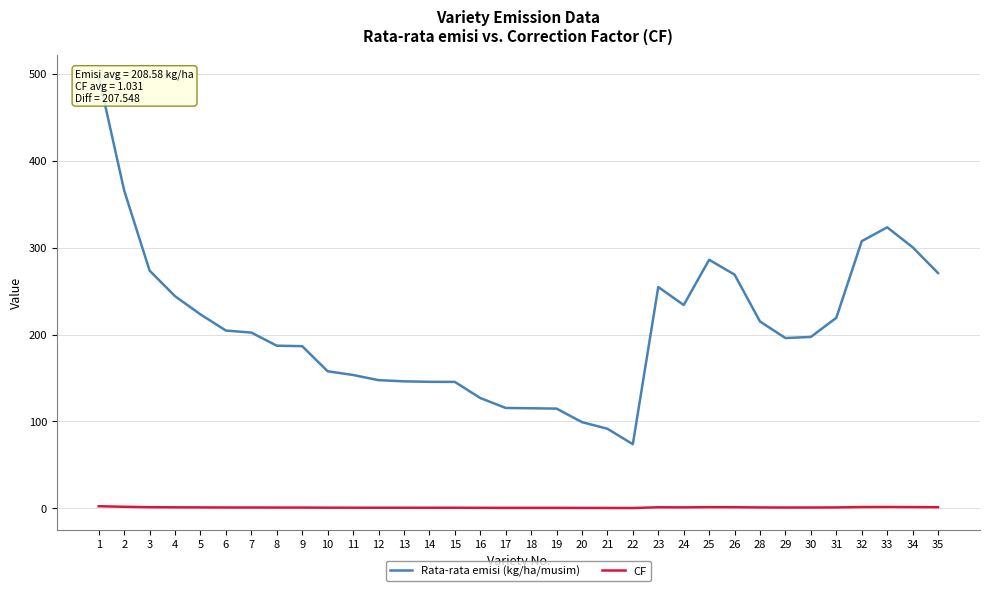

Which series changed the most between 11 and 23?

Rata-rata emisi (kg/ha/musim)